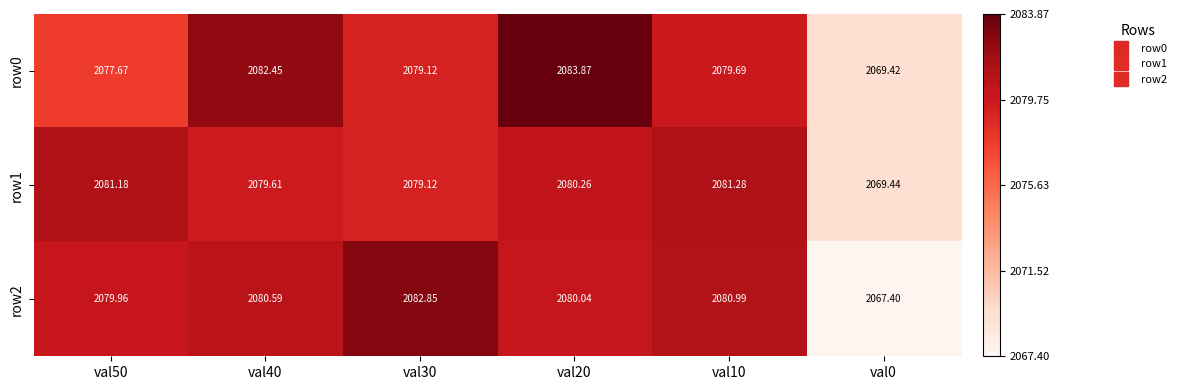

Is the value of row2 at val10 greater than the value of row0 at val30?

Yes